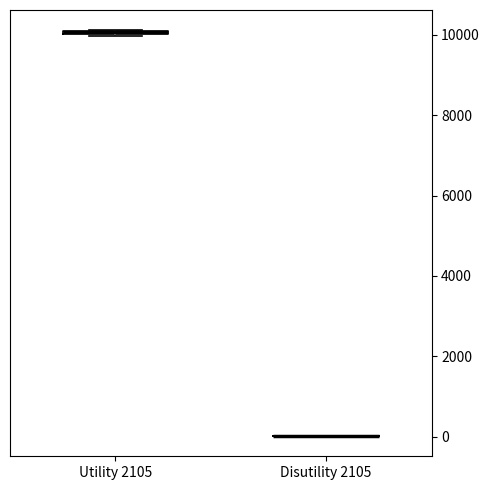

Where is the upper edge of the box for Utility 2105 on the y-axis? The values are not printed on the chart, so give them approximately, as read against the axis.

10200